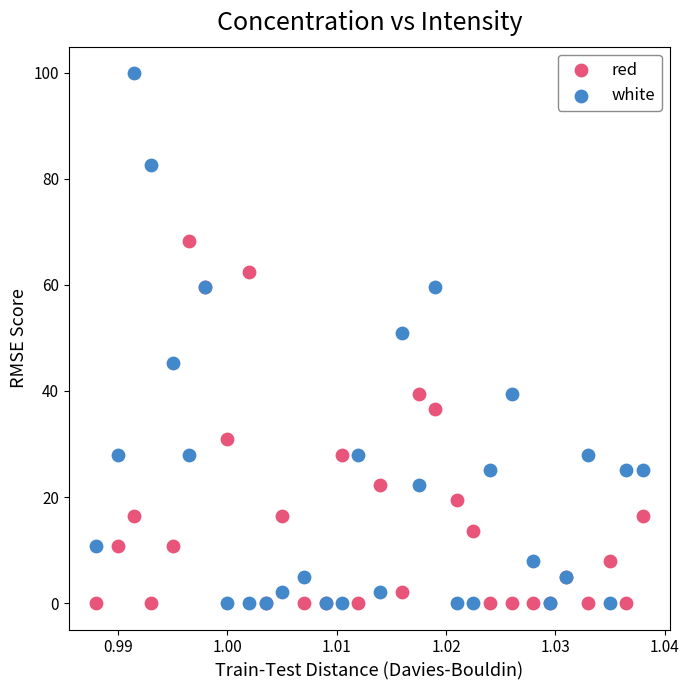

Which series has the widest spread of Y values?

white